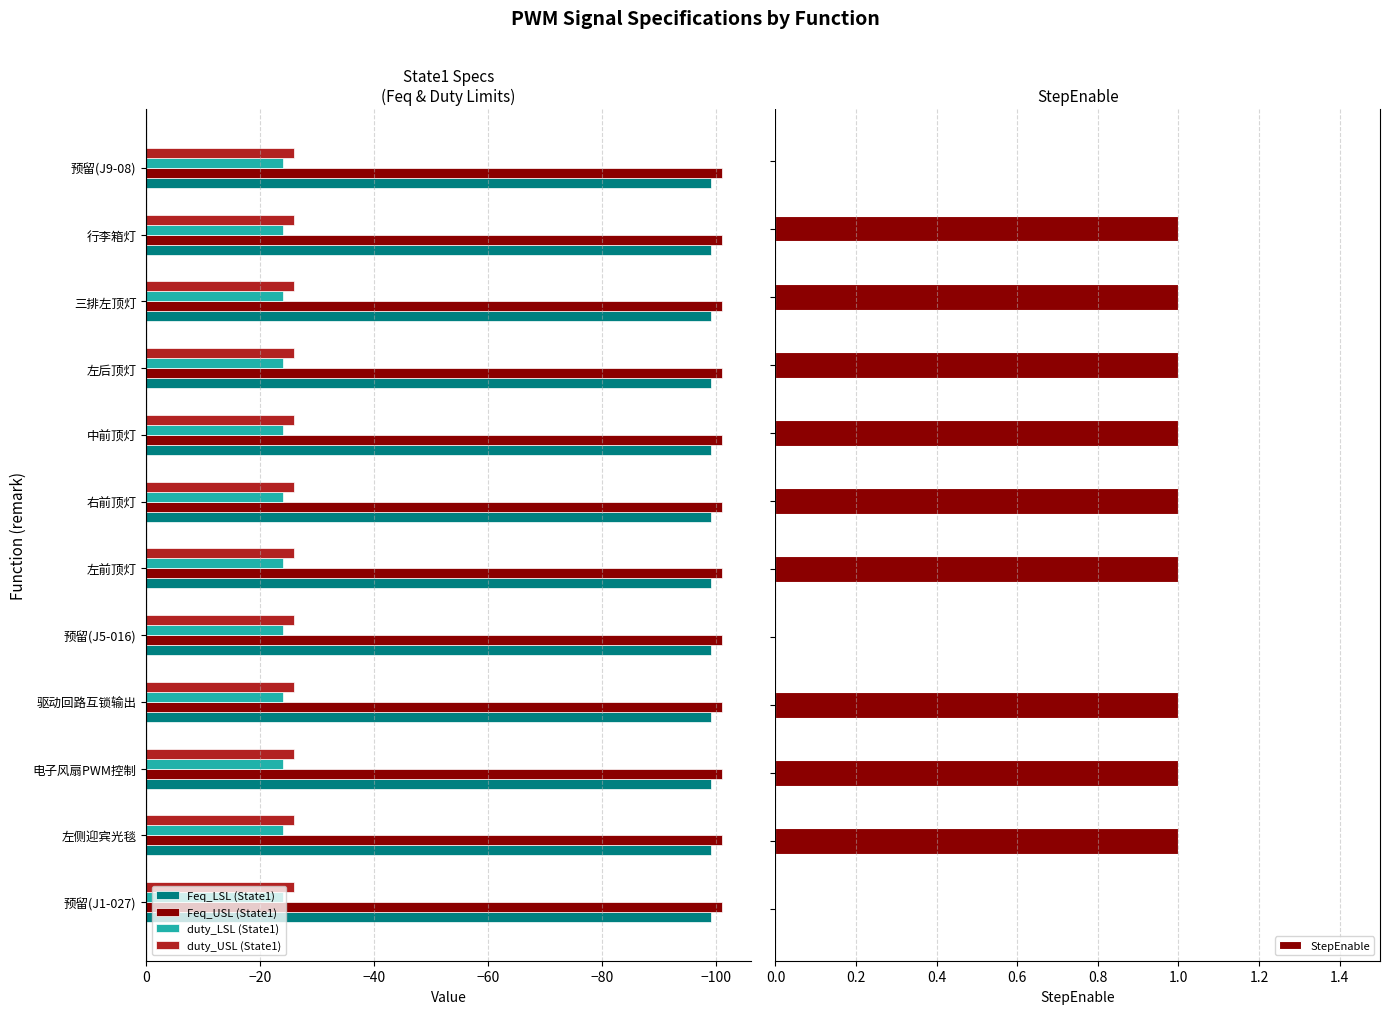

What is the value of the StepEnable bar at the 2nd from the left?

1.0